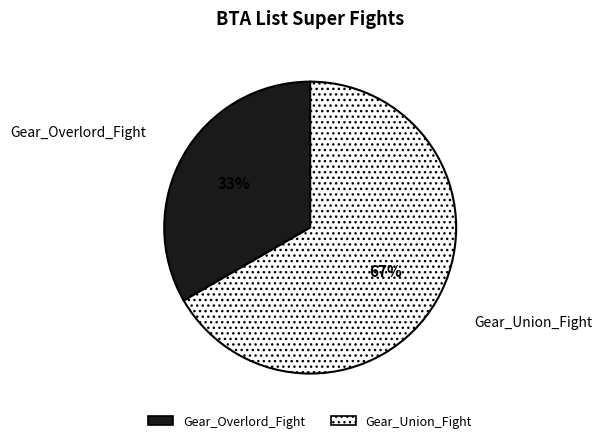

To the nearest percent, what percentage of the pie is Gear_Overlord_Fight?

33%